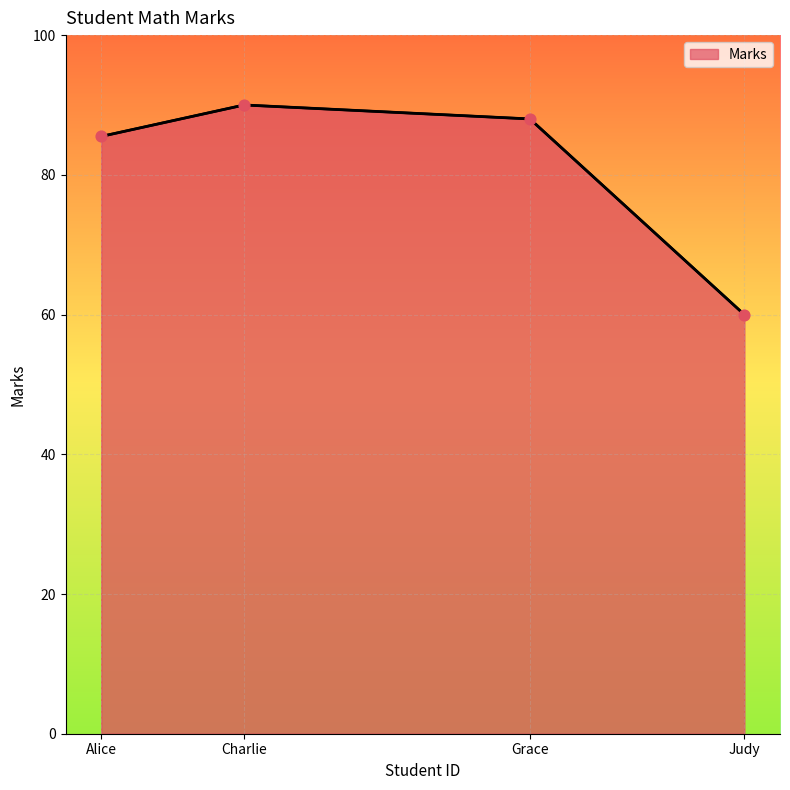

What is the change in value from Charlie to Judy?

-30.0